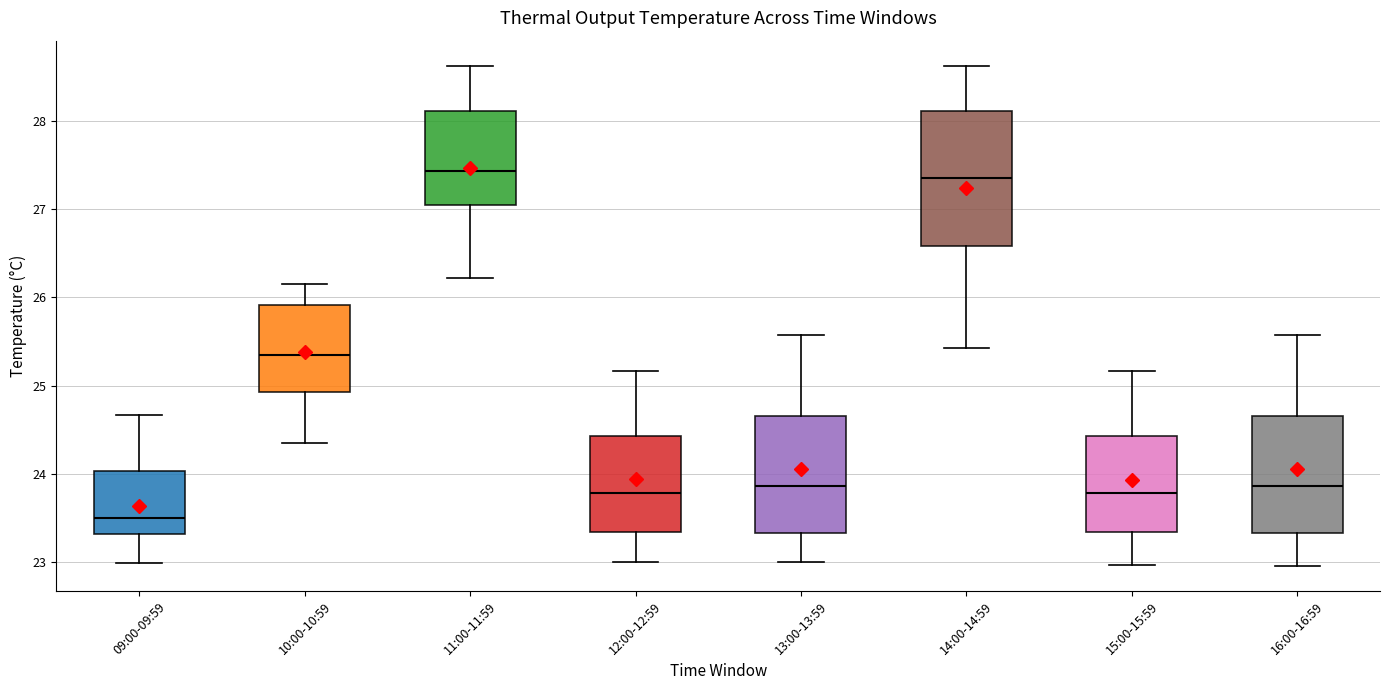

Which box has the lowest median line?

09:00-09:59